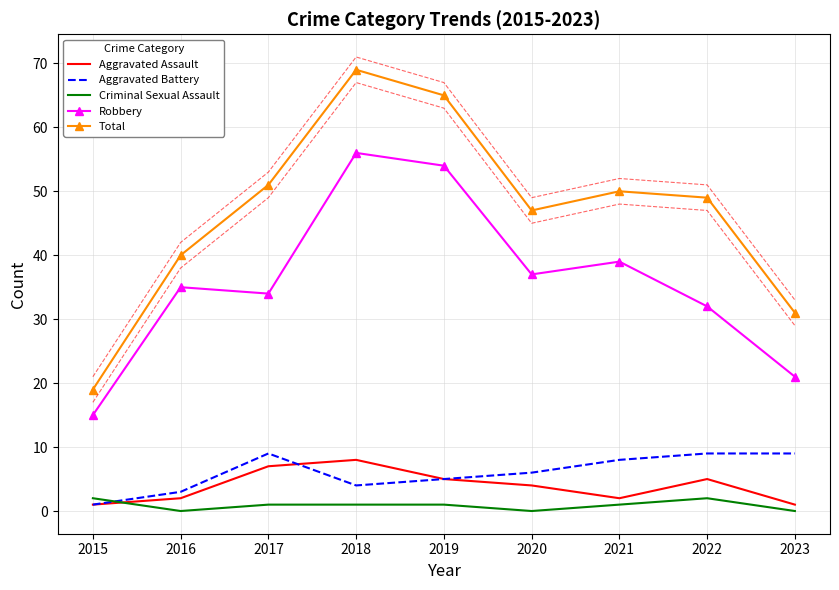

What is the value of the Aggravated Assault point at the 3rd from the left?

7